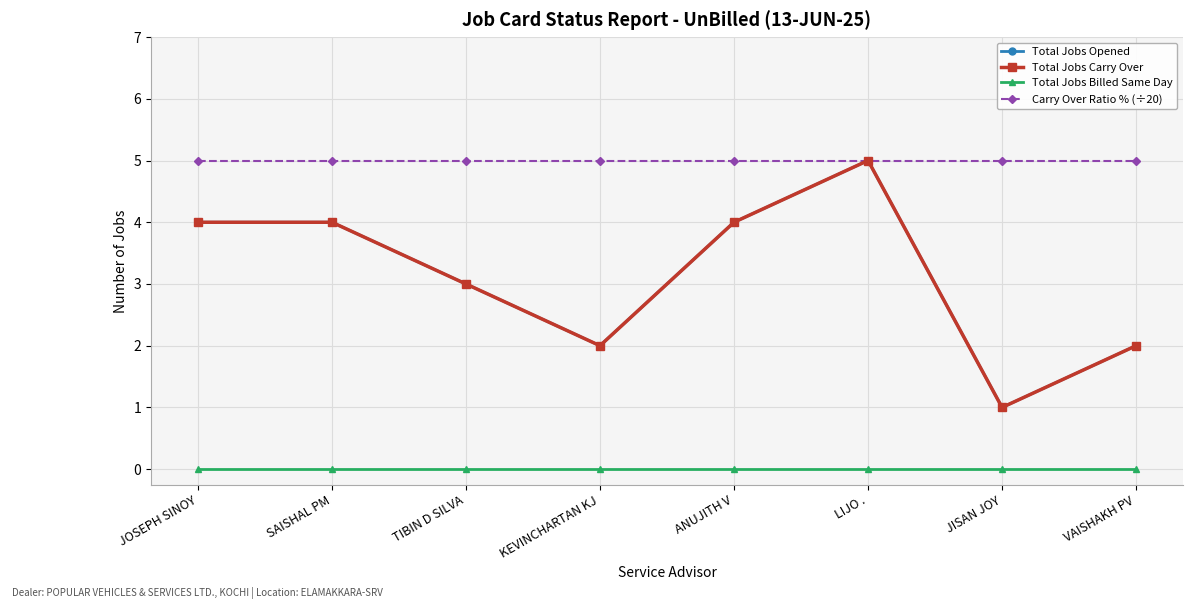

Is this an area chart (filled region under the line)?

No